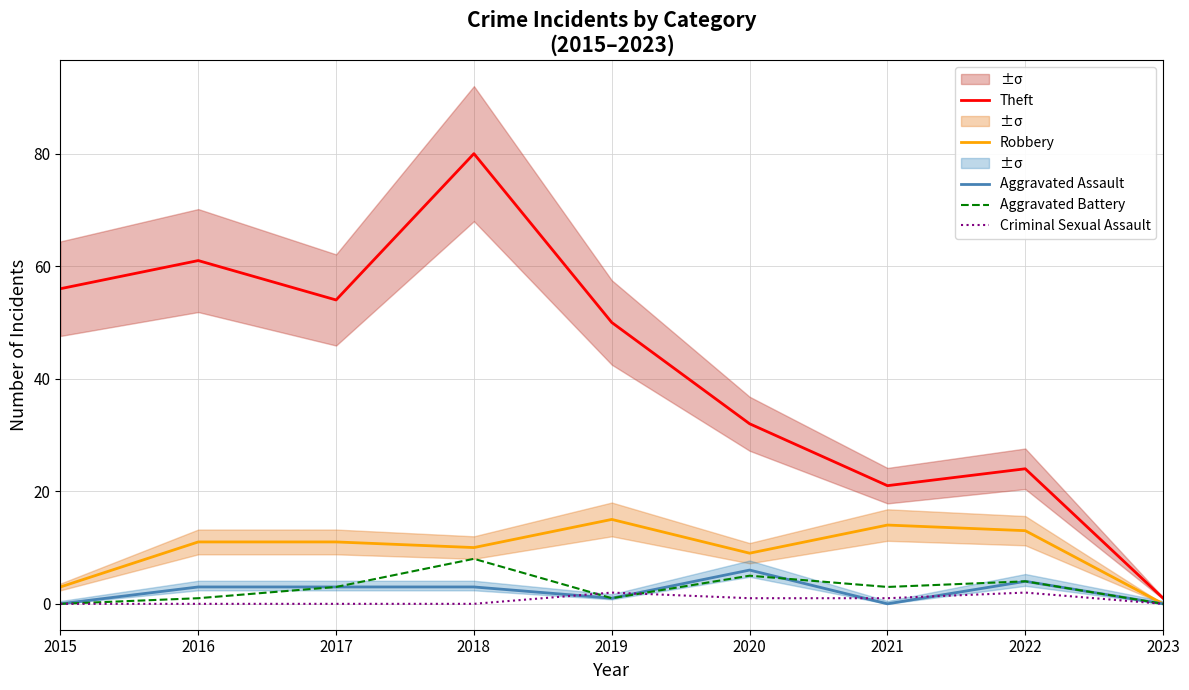

True or false: Aggravated Assault and Criminal Sexual Assault intersect in this chart.

True